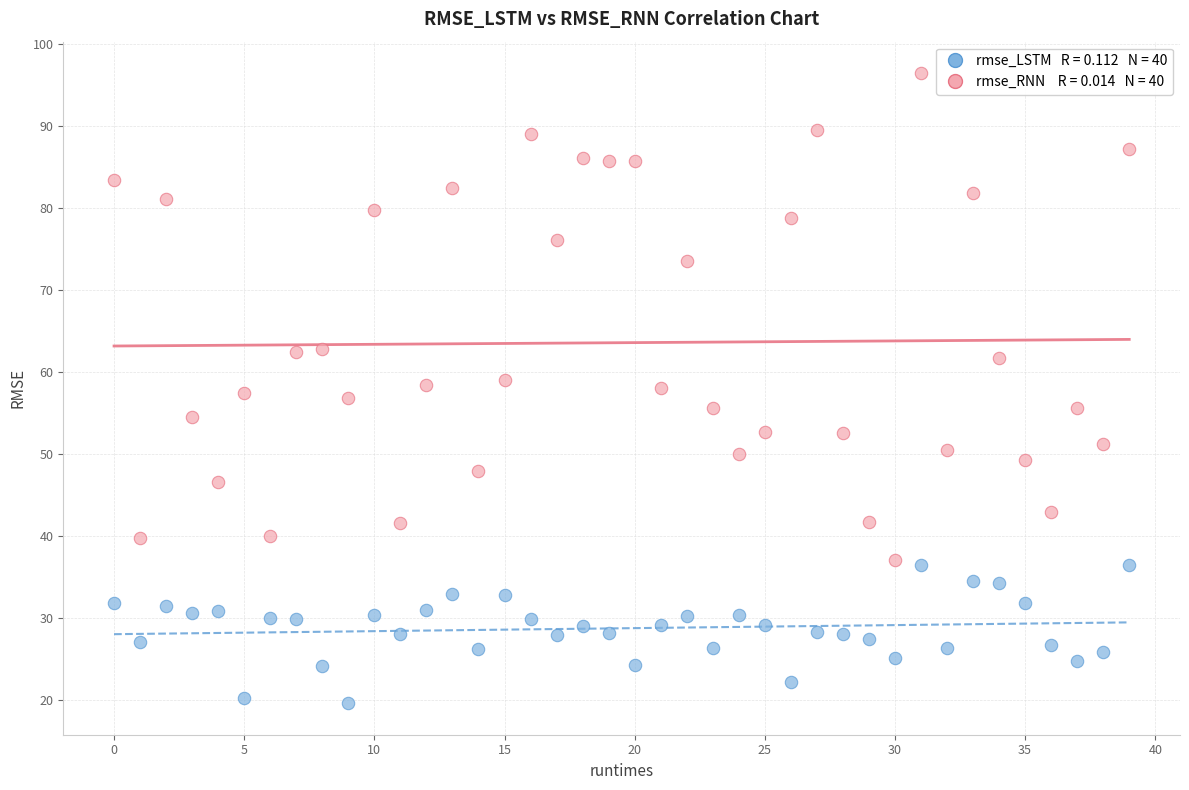

Across all data points, what is the range of Y values (max minus min)?

76.8